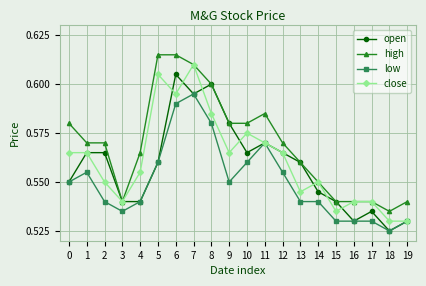

Which label corresponds to the smallest value in the chart?

18